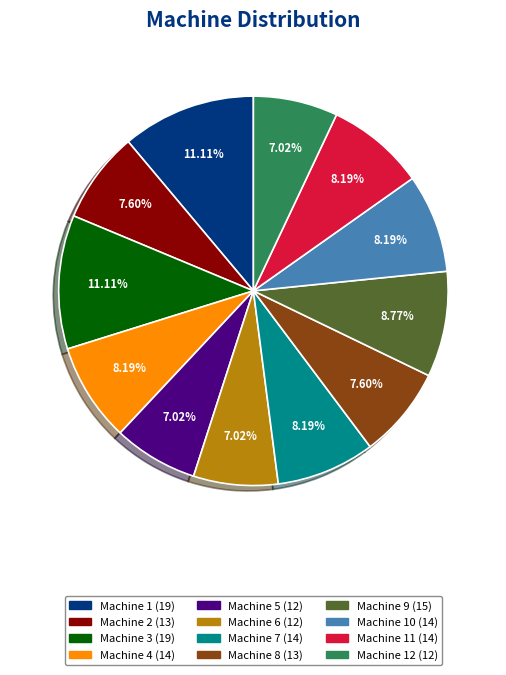

Is there any slice that represents more than half of the pie?

No